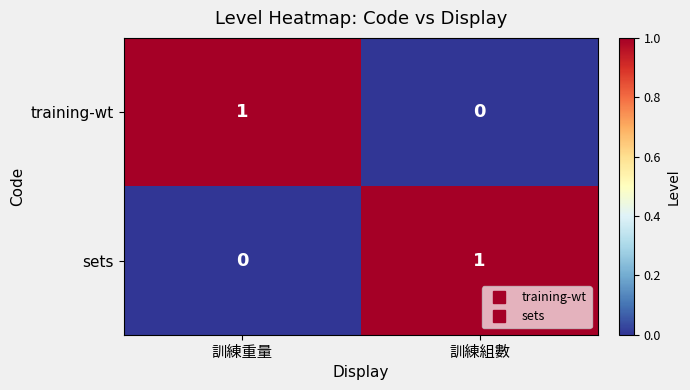

Reading left to right, transcribe all the data shown in this chart.

training-wt: 1	0
sets: 0	1